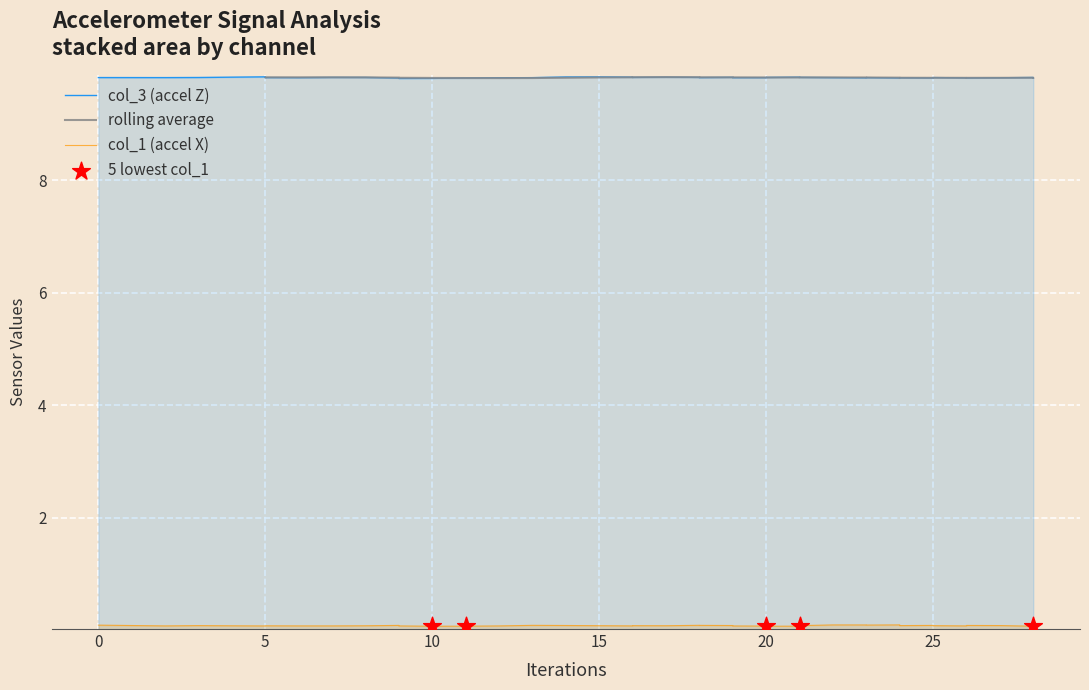

At which category is the sum across all series the highest?

15